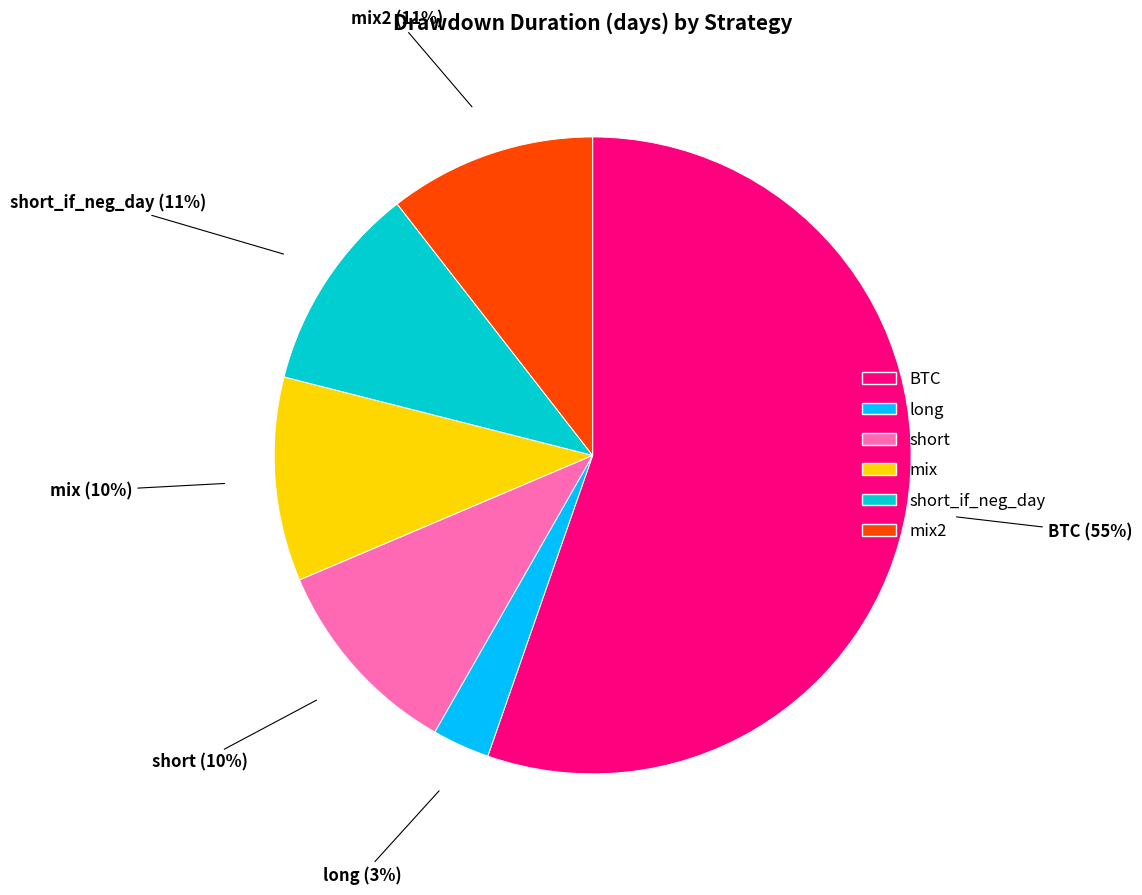

The short_if_neg_day slice represents 18% of the pie. True or false?

False